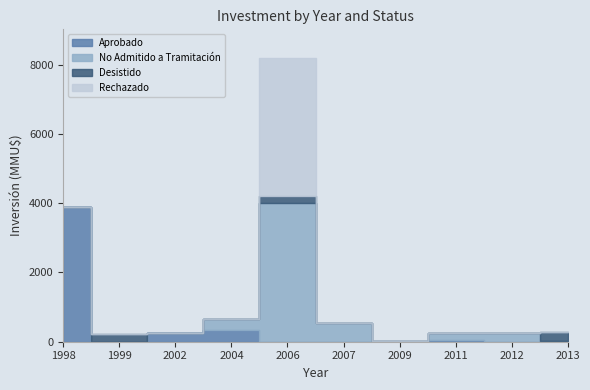

True or false: No Admitido a Tramitación and Aprobado intersect in this chart.

True